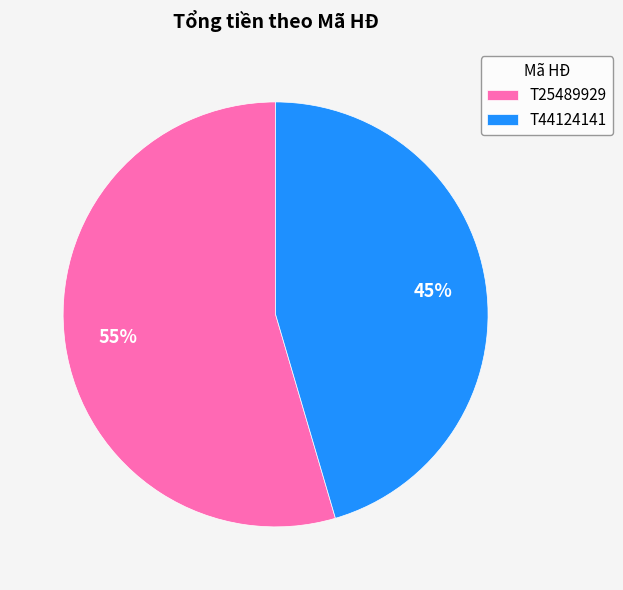

How many segments does this pie chart have?

2